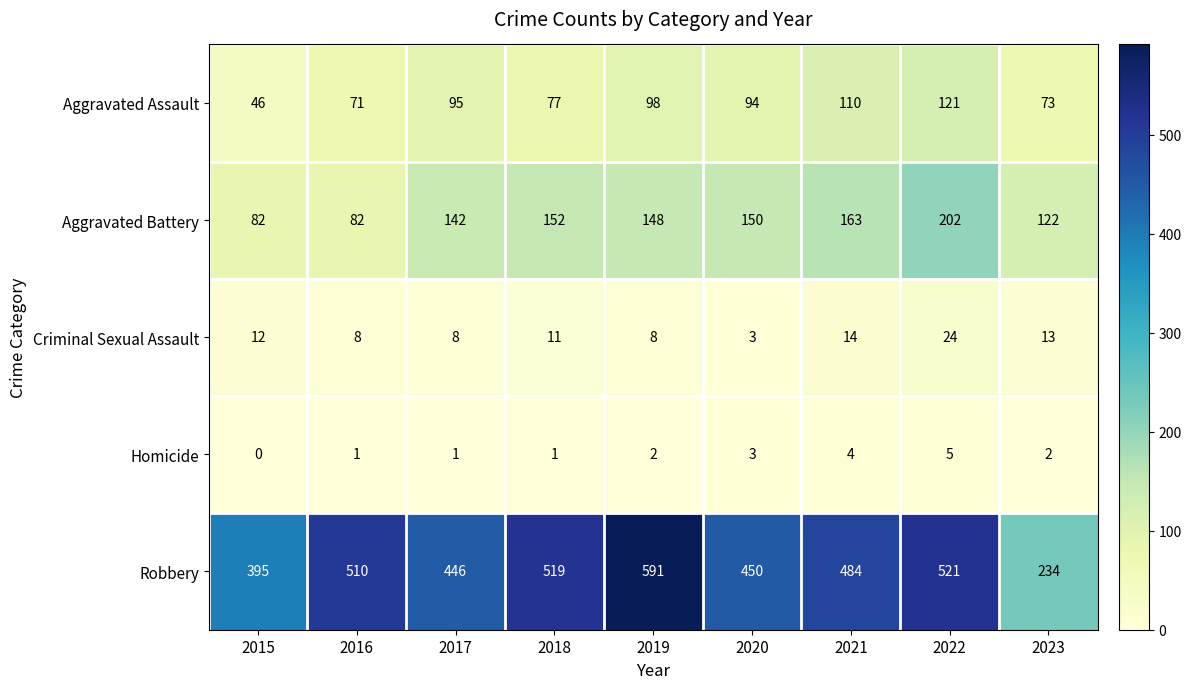

What is the maximum value for Criminal Sexual Assault?

24